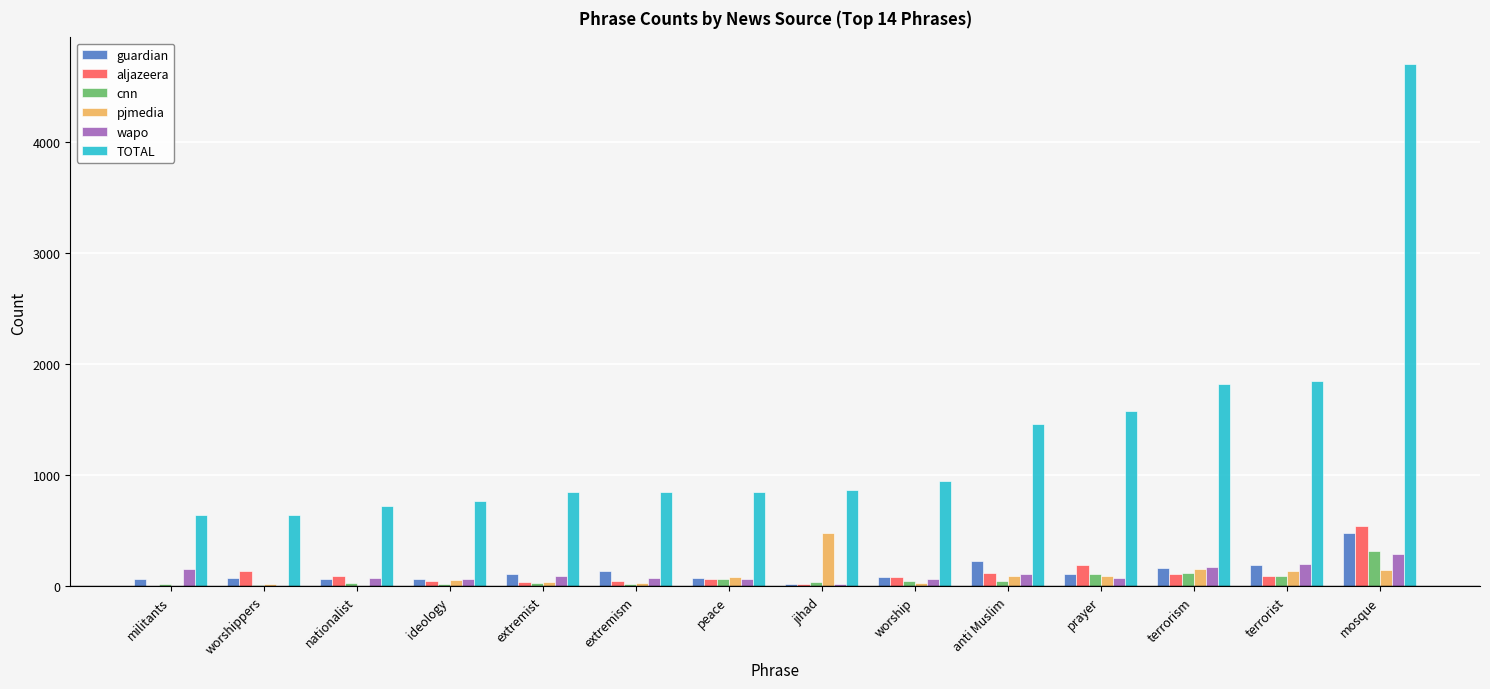

Read the TOTAL value at terrorism.

1823